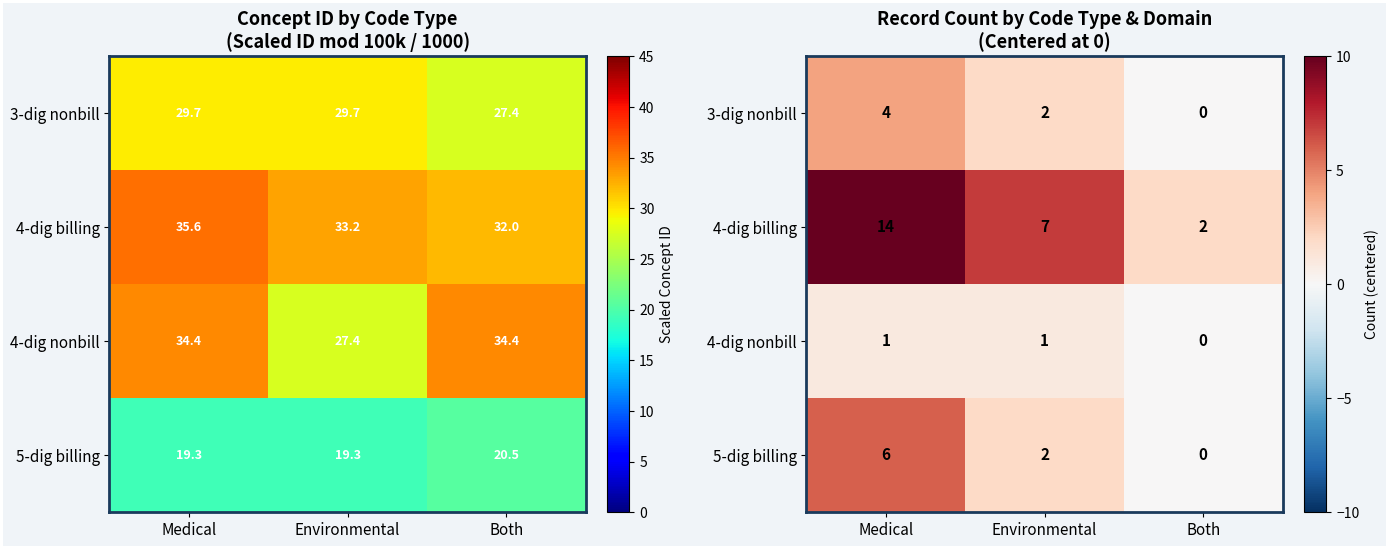

What is the greatest value displayed?

14